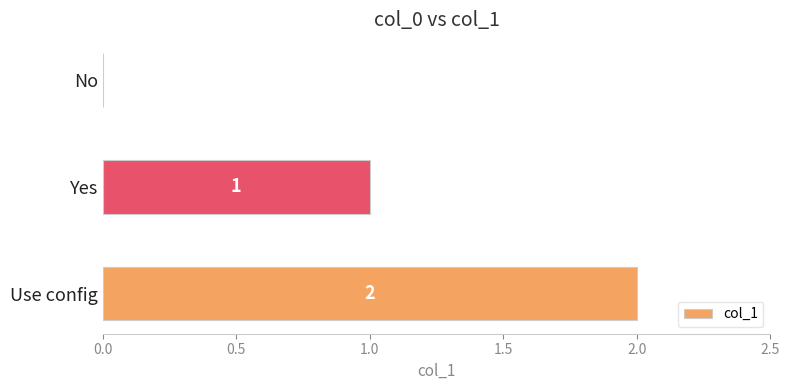

At which label is the value closest to 1?

Yes